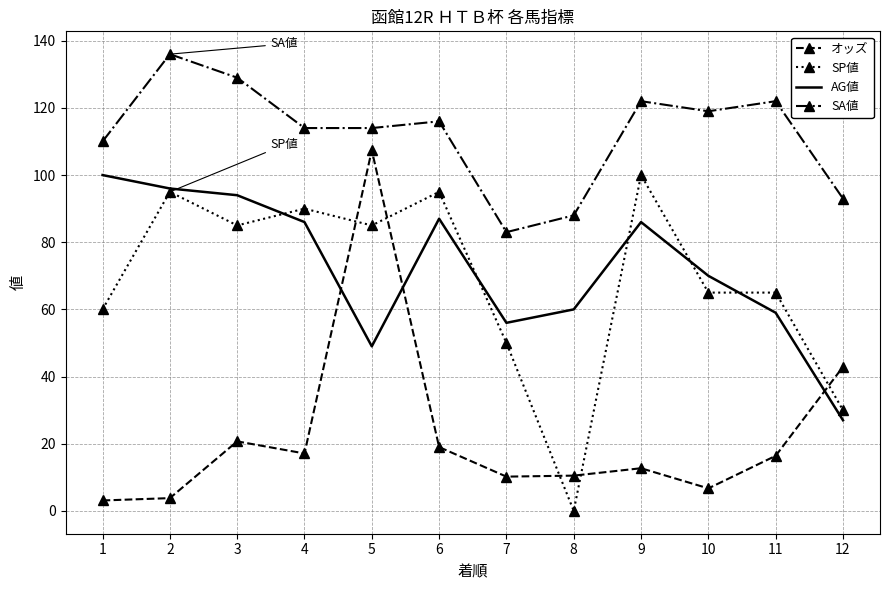

True or false: SP値 has more than 1 interior local peaks.

True